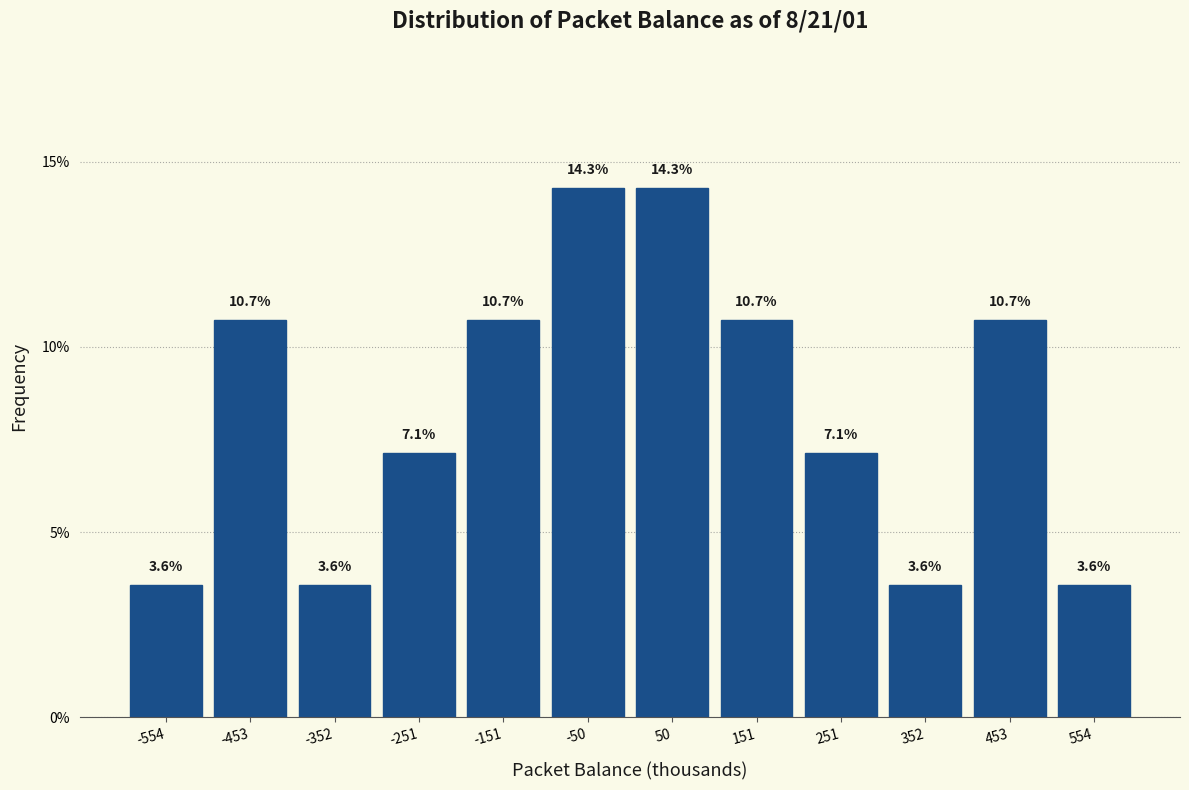

Reading left to right, list every bar in this chart as the range it spans on the x-axis followed by its height. The bar edges are not printed on the chart, so give them approximately, as read against the axis.

-600 to -500: 3.6
-500 to -400: 10.7
-400 to -300: 3.6
-300 to -200: 7.1
-200 to -100: 10.7
-100 to 0: 14.3
0 to 100: 14.3
100 to 200: 10.7
200 to 300: 7.1
300 to 400: 3.6
400 to 500: 10.7
500 to 600: 3.6